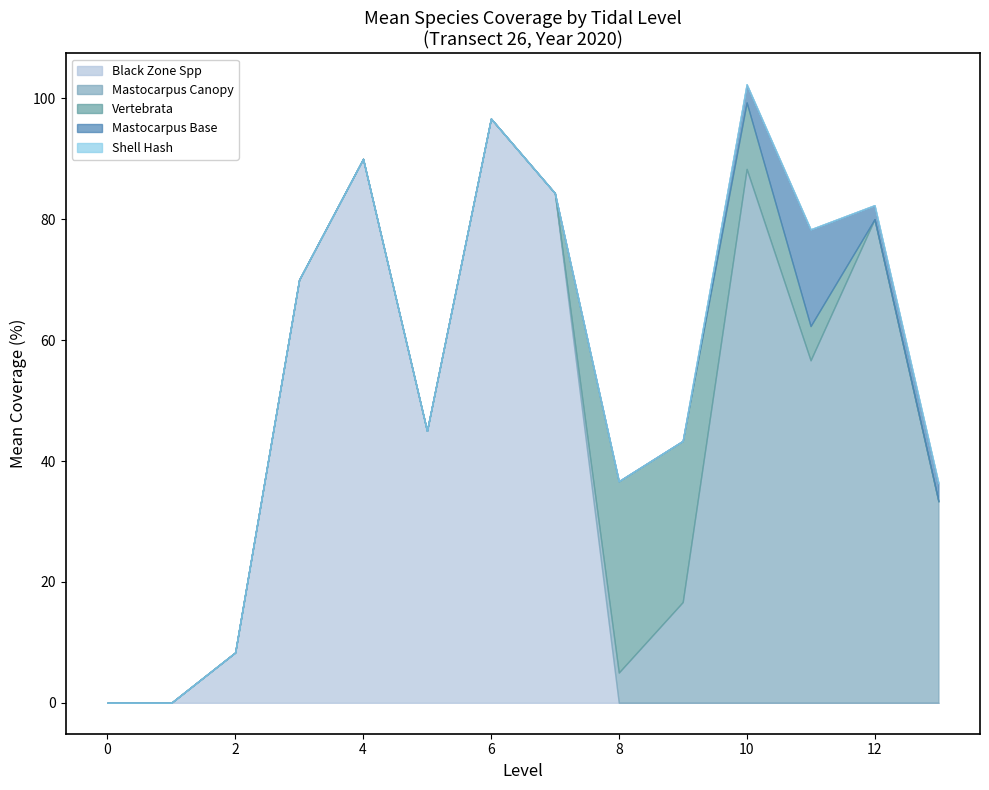

What is the sum of all Black Zone Spp values?

394.3